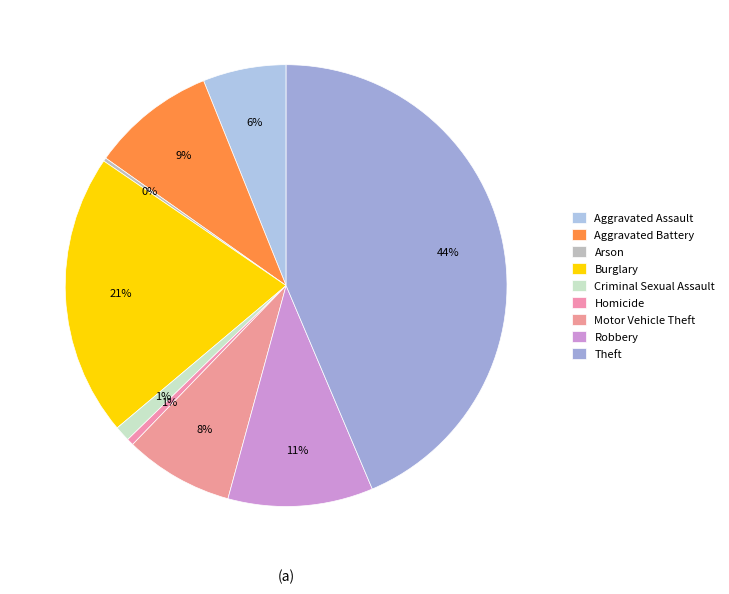

Which slice is the largest?

Theft